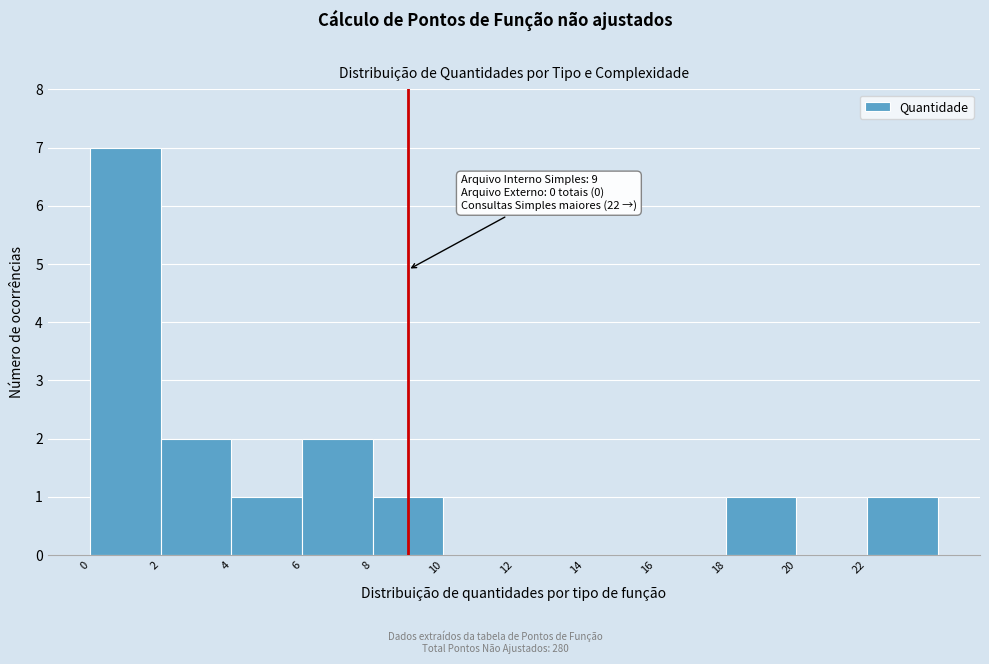

Which range on the x-axis has the tallest bar?

0 to 2